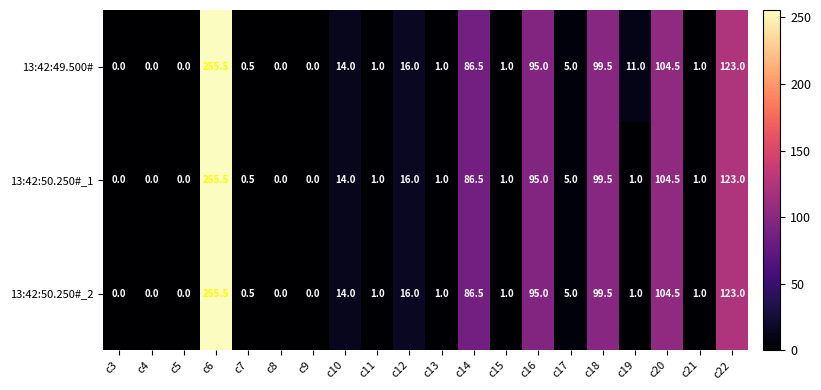

How many positive values does the 13:42:50.250#_2 series have?

15